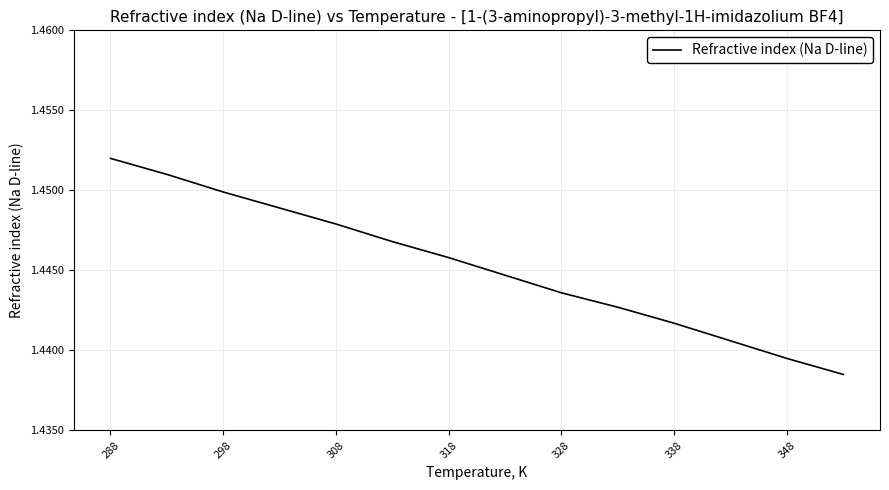

What is the sum of all values?

20.2